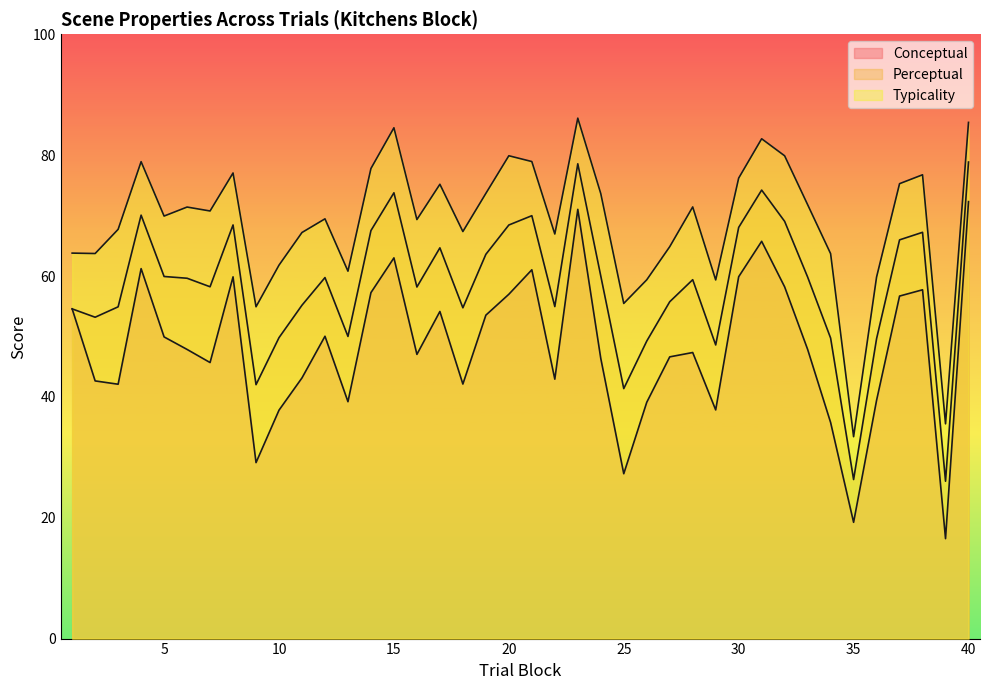

At 3, list the series in order from smallest to largest.

conceptual, perceptual, typicality